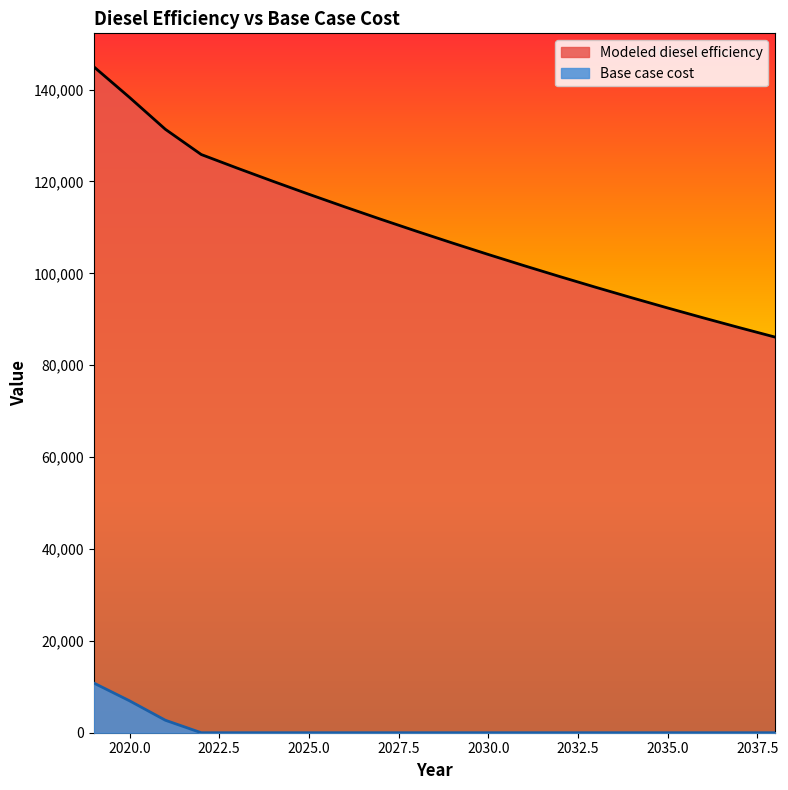

What are all the series names shown in the legend?

Modeled diesel efficiency, Base case cost